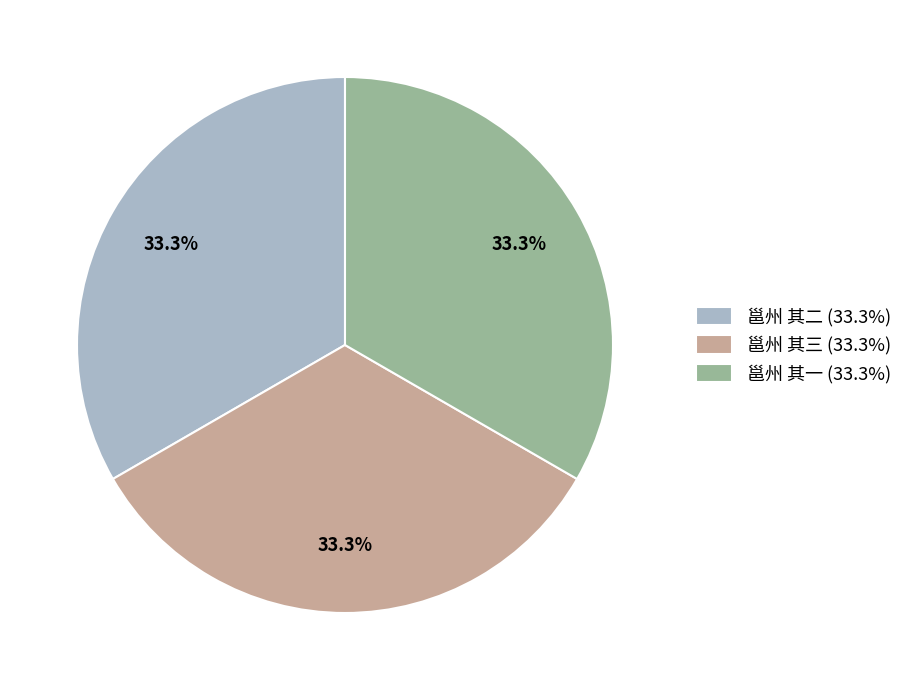

Is 邕州 其二 the majority of the pie?

No